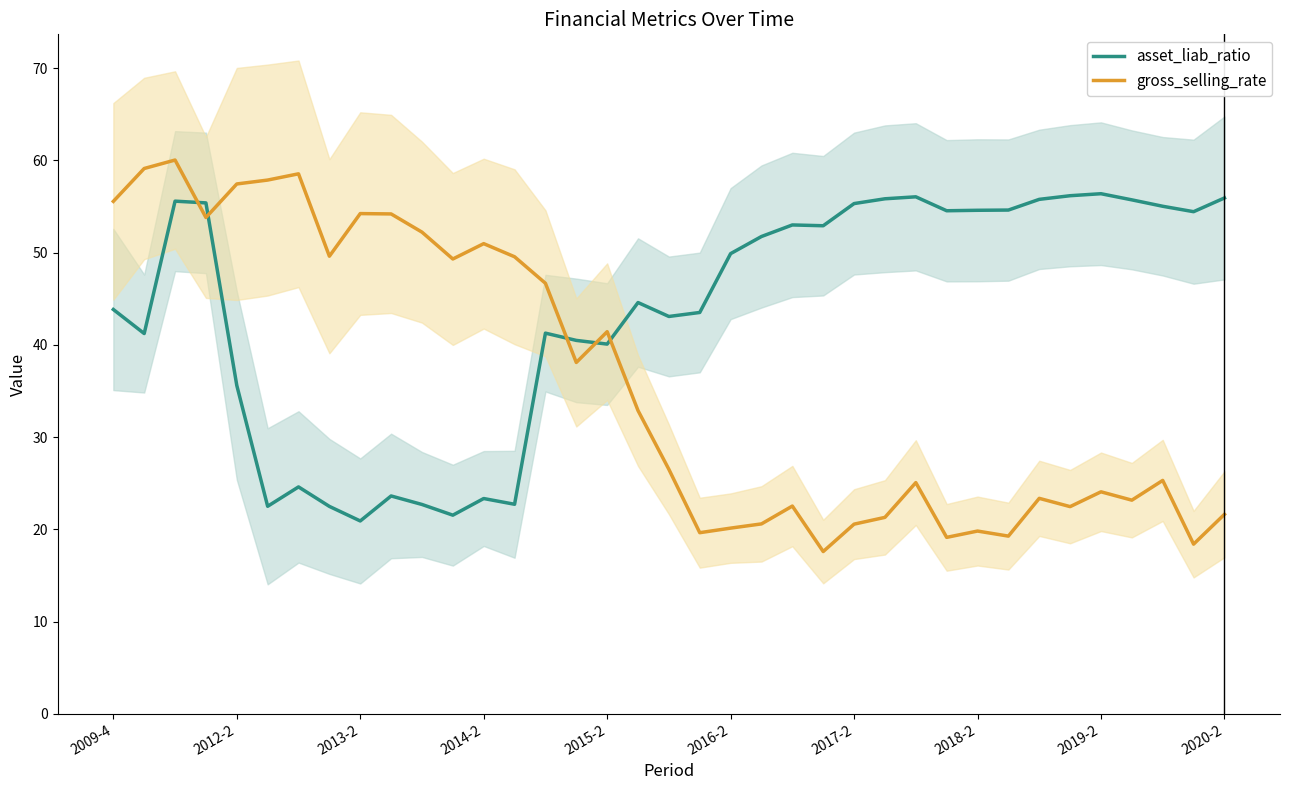

What is the difference between the second highest and minimum values in the asset_liab_ratio series?

35.3